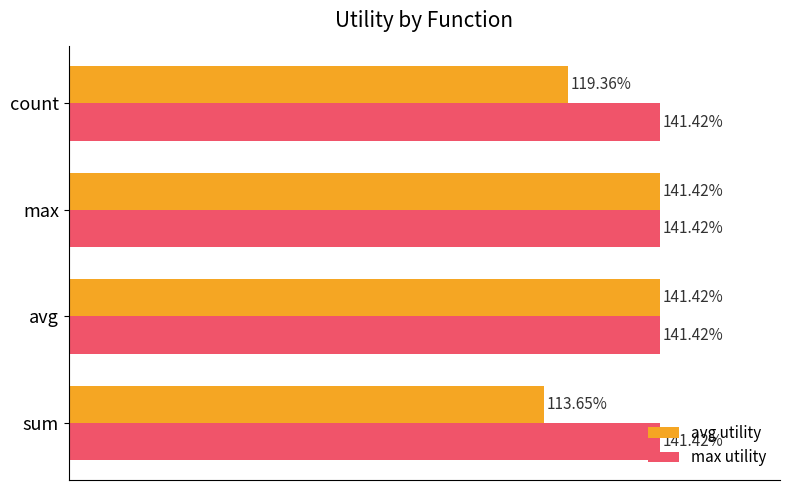

What are all the series names shown in the legend?

avg utility, max utility